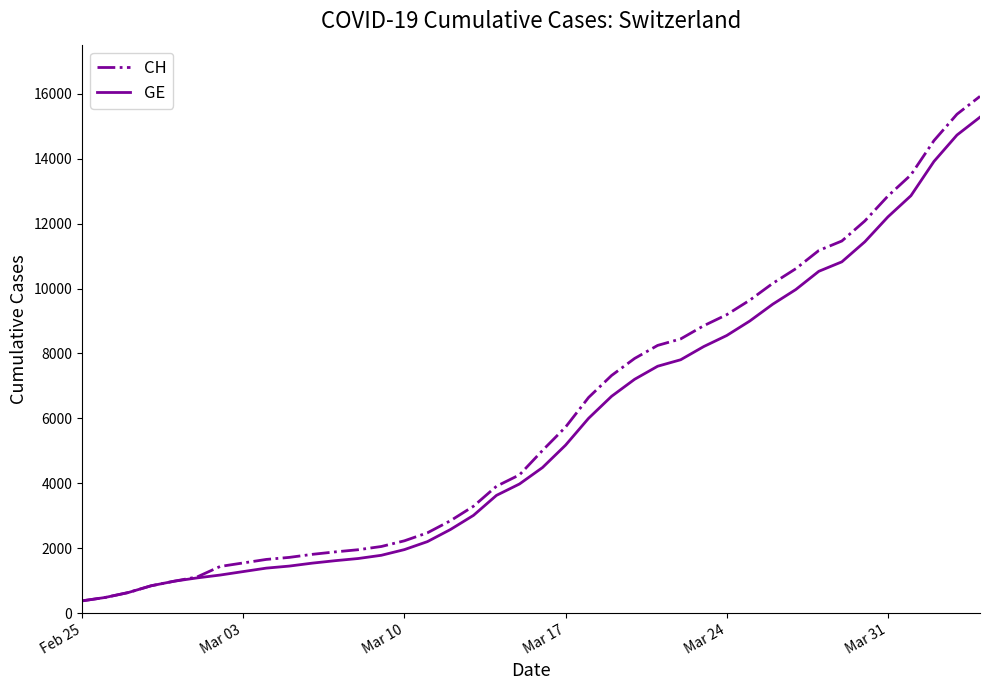

Which series has the widest spread of values?

CH